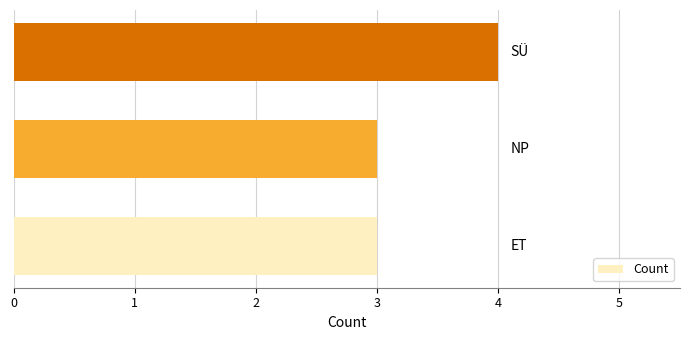

Reading top to bottom, transcribe all the data shown in this chart.

4	3	3